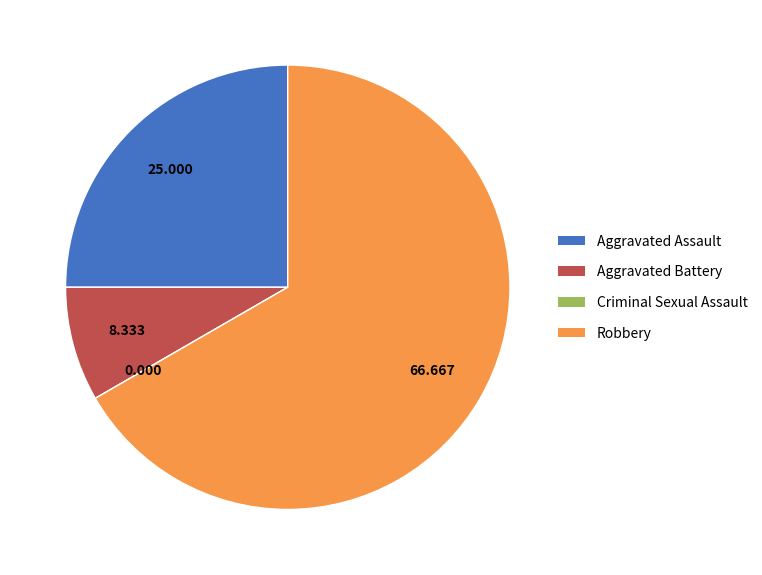

Which slice is the largest?

Robbery